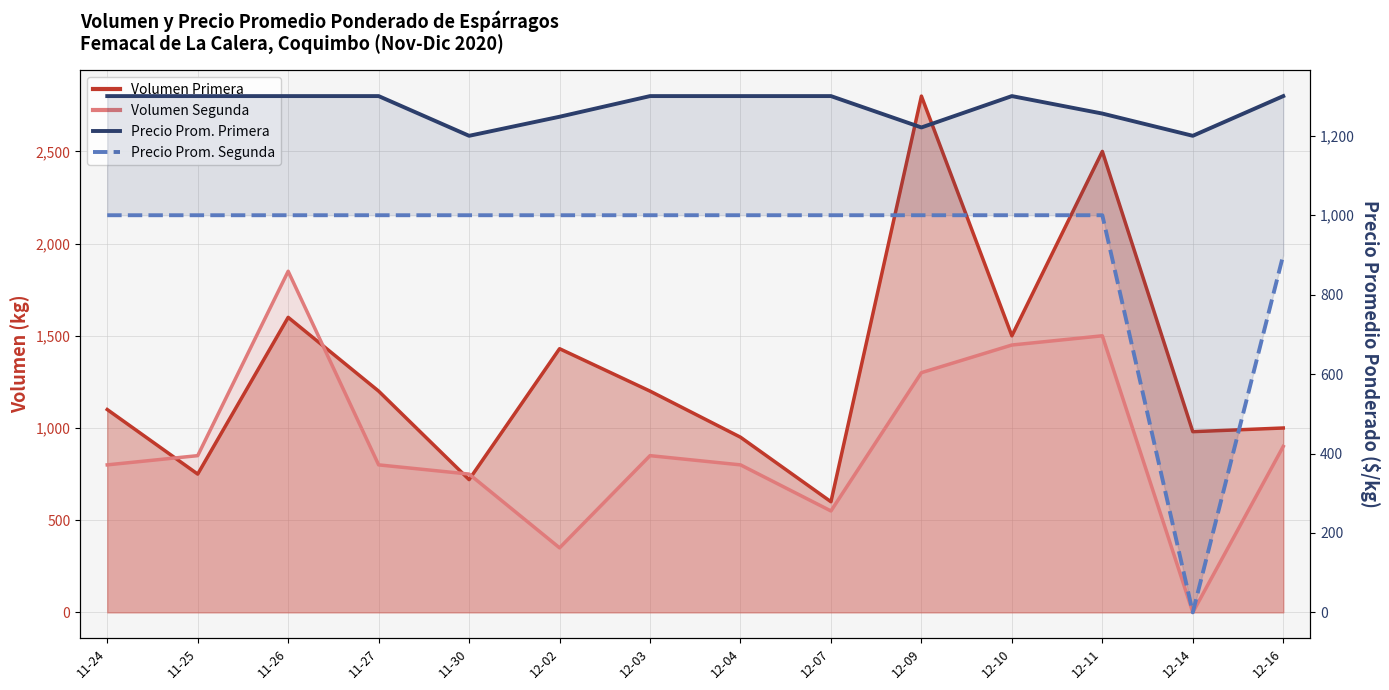

What is the total value across all series at 11-26?

2300